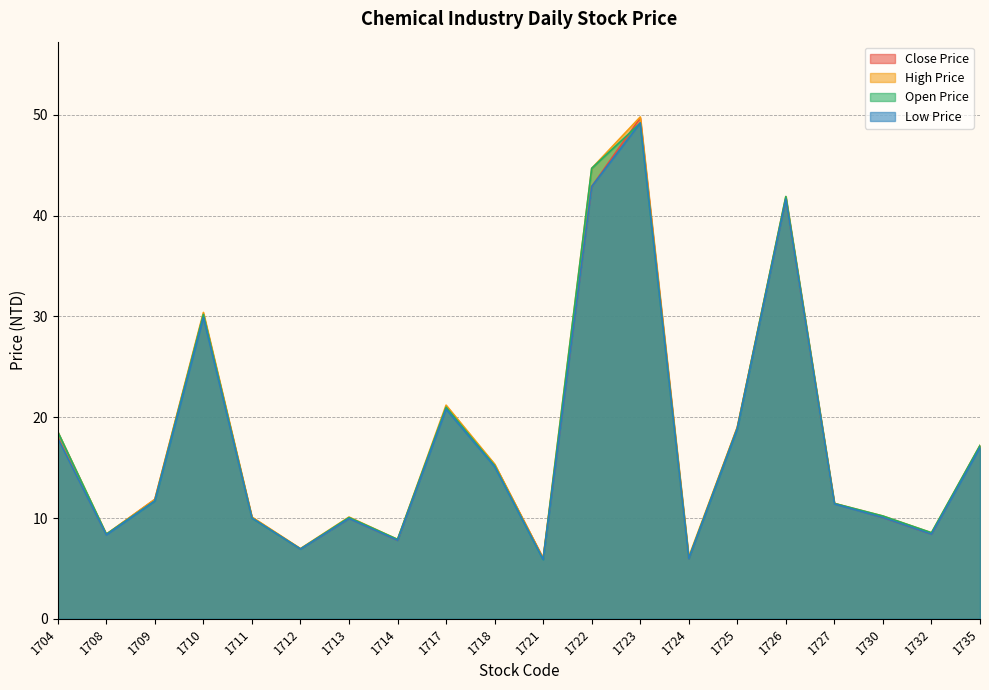

List the labels in order of high_price value, largest first.

1723, 1722, 1726, 1710, 1717, 1725, 1704, 1735, 1718, 1709, 1727, 1730, 1711, 1713, 1732, 1708, 1714, 1712, 1724, 1721